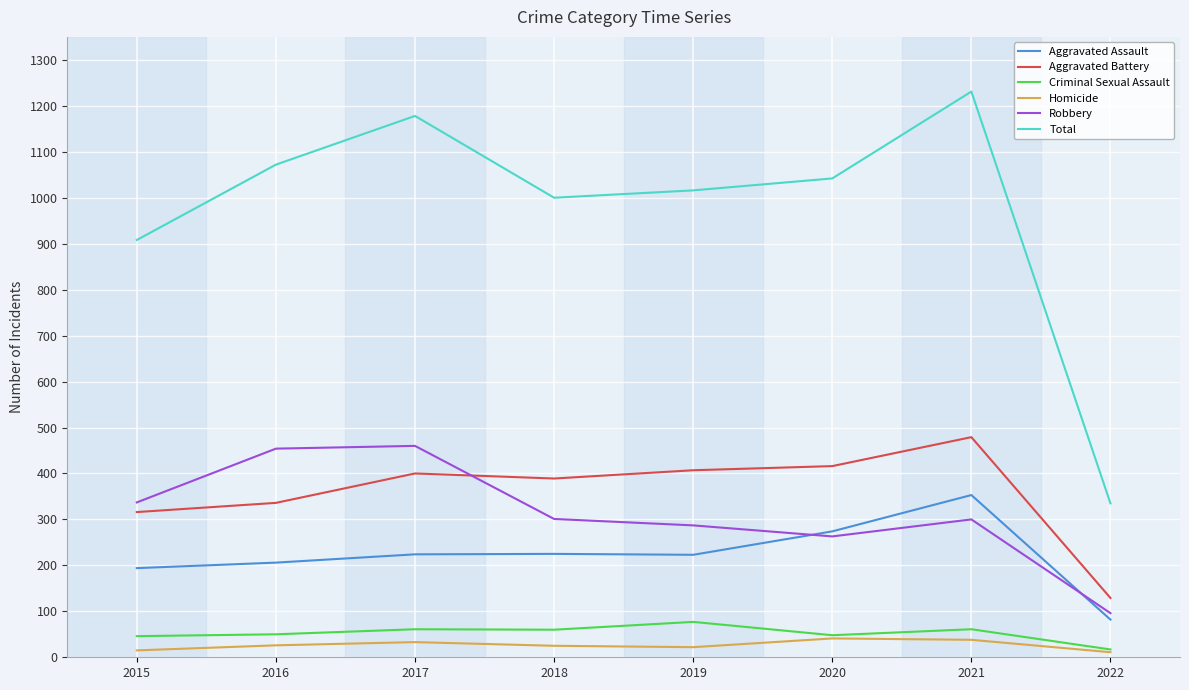

What is the sum of all Robbery values?

2498